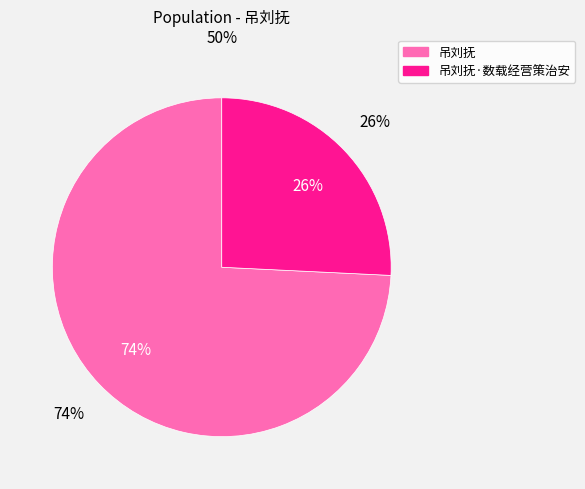

What is the change in value from 吊刘抚 to 吊刘抚·数载经营策治安?

-547075